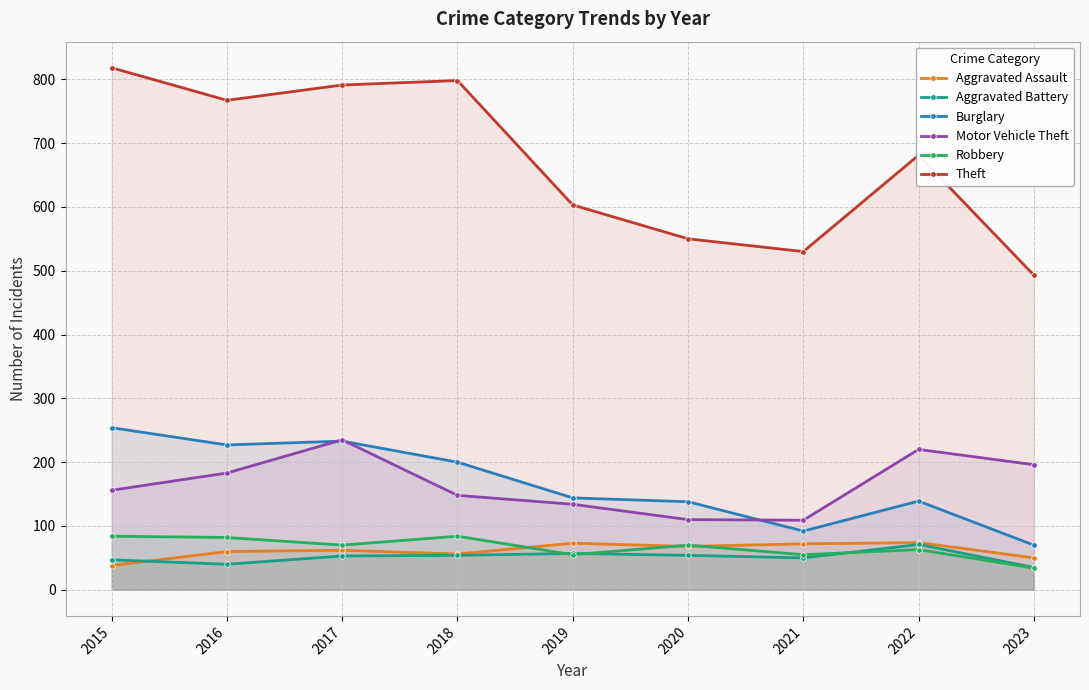

What is the greatest value displayed?

818